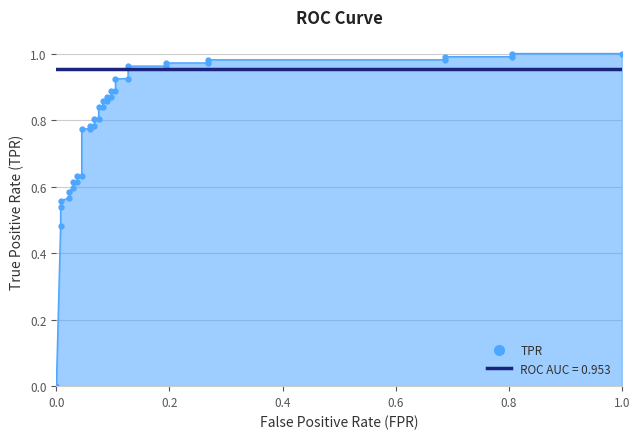

How many lines are shown in the chart?

1